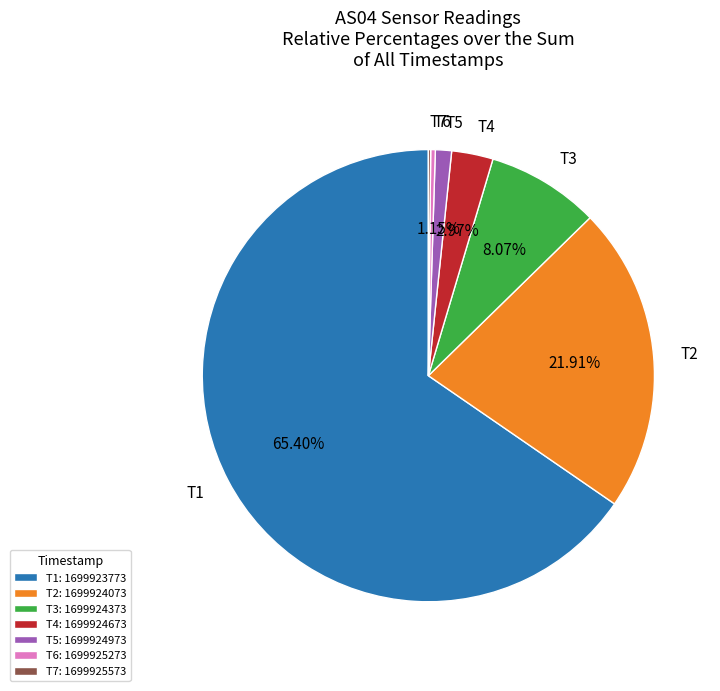

Is the sum of T1 and T4 greater than half?

Yes